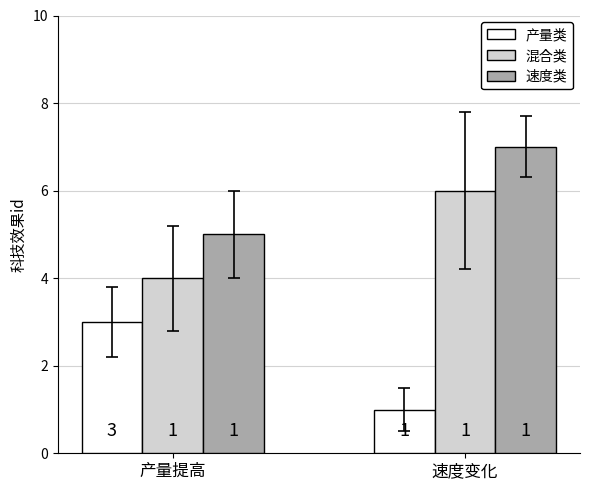

What is the sum of the 速度类 values at 速度变化 and 产量提高?

12